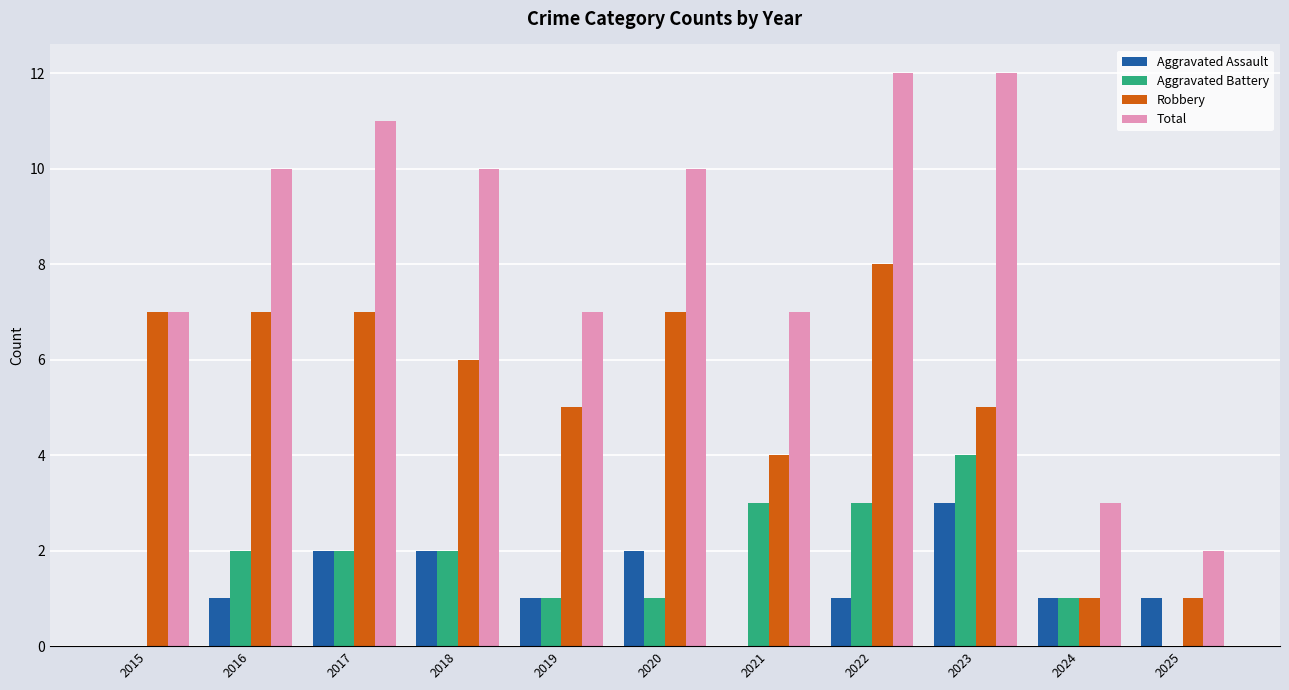

What is the sum of all Robbery values?

58